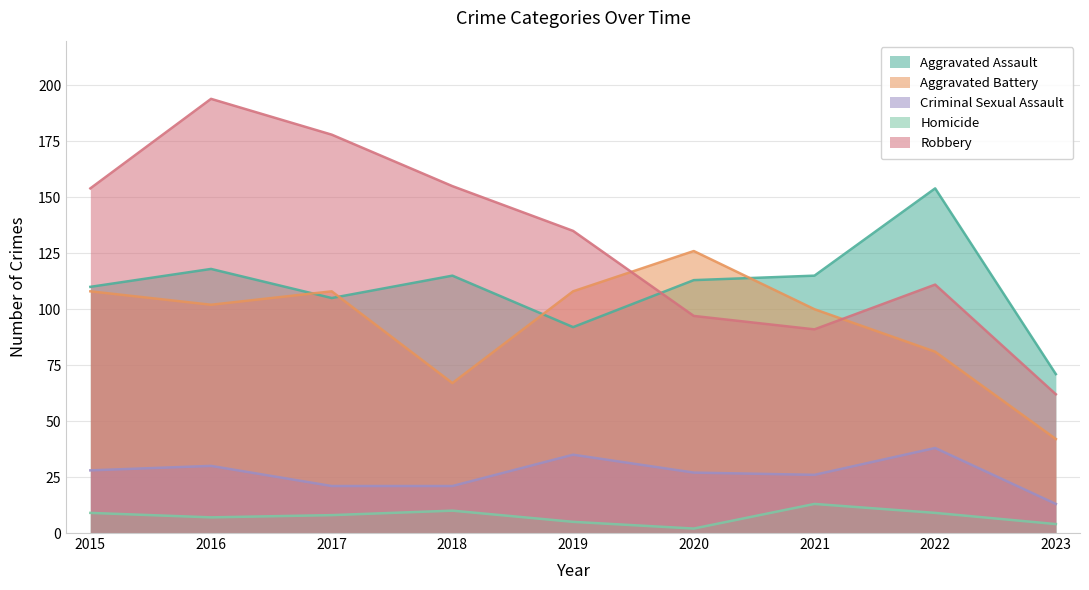

What is the smallest value displayed?

2